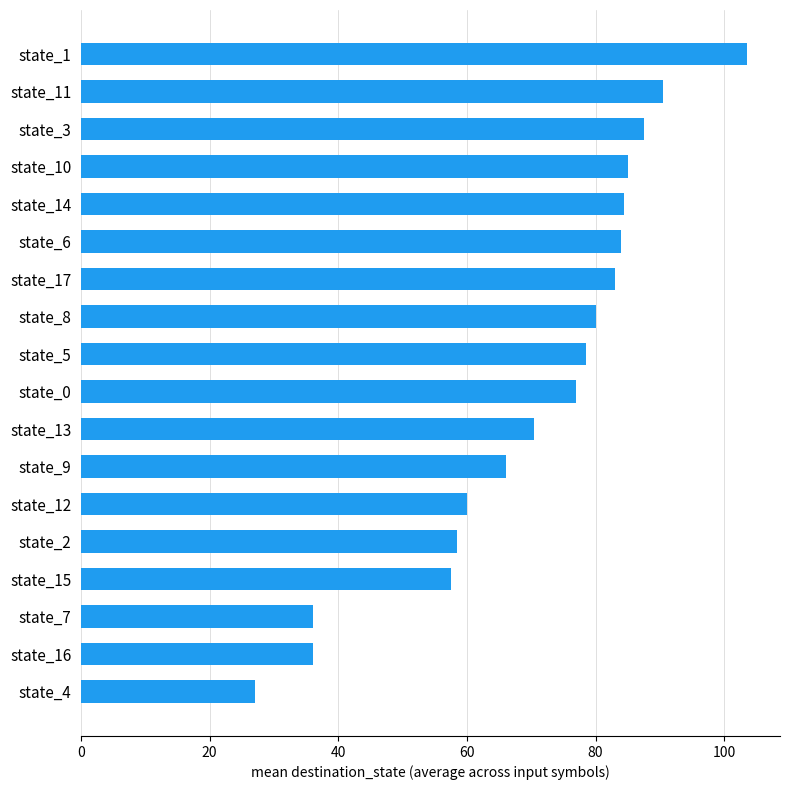

Count the number of data series in this chart.

1